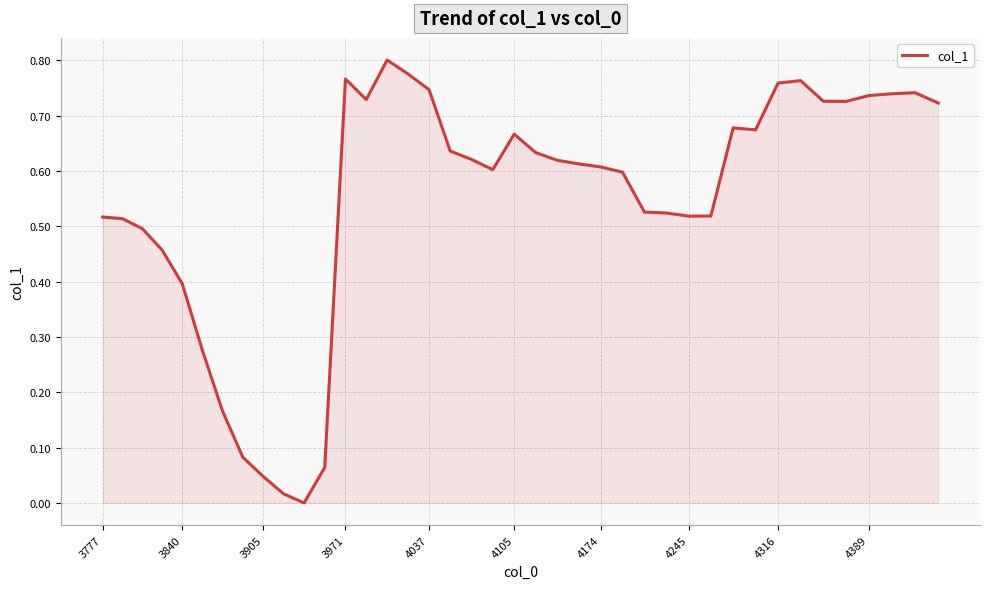

What is the greatest value displayed?

0.8